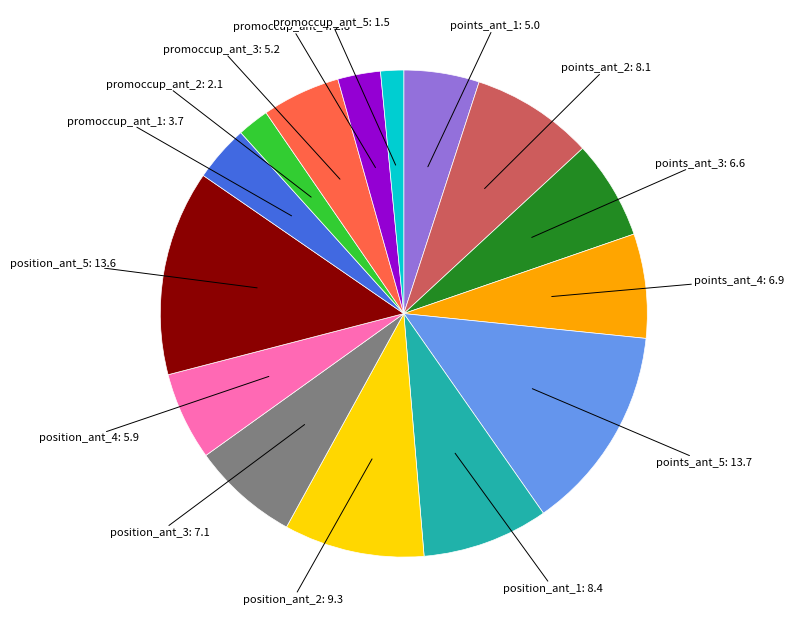

Does any single category account for the majority?

No